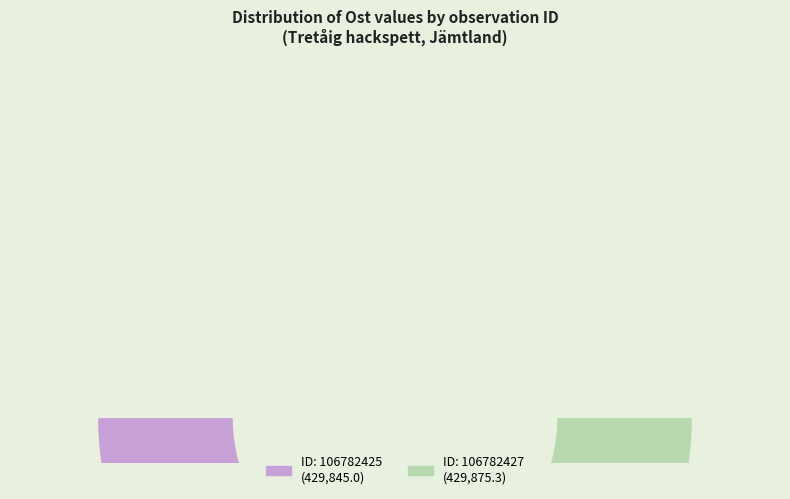

To the nearest percent, what percentage of the pie is 106782427?

50%